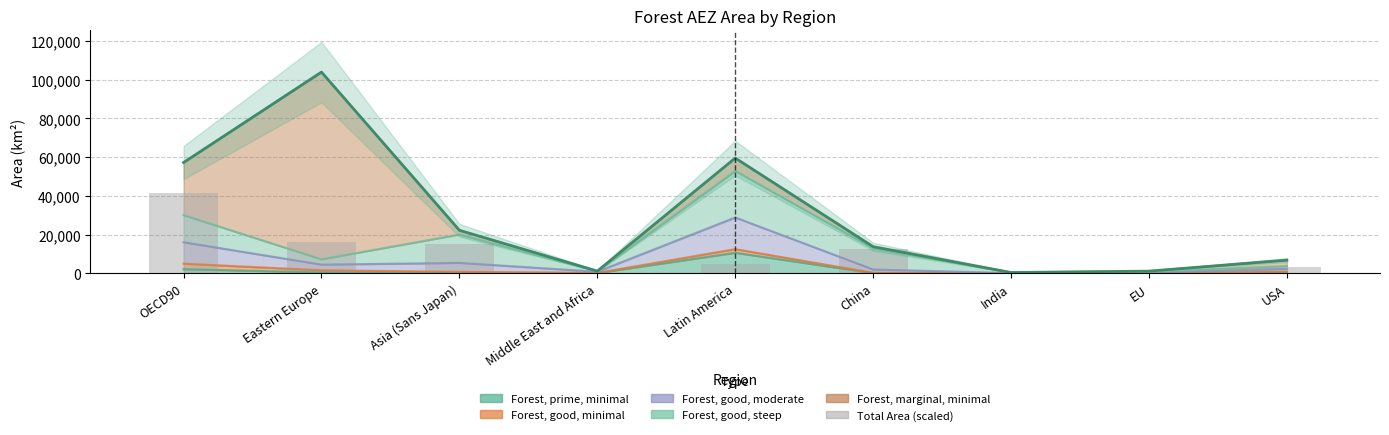

What position from the left is India?

7